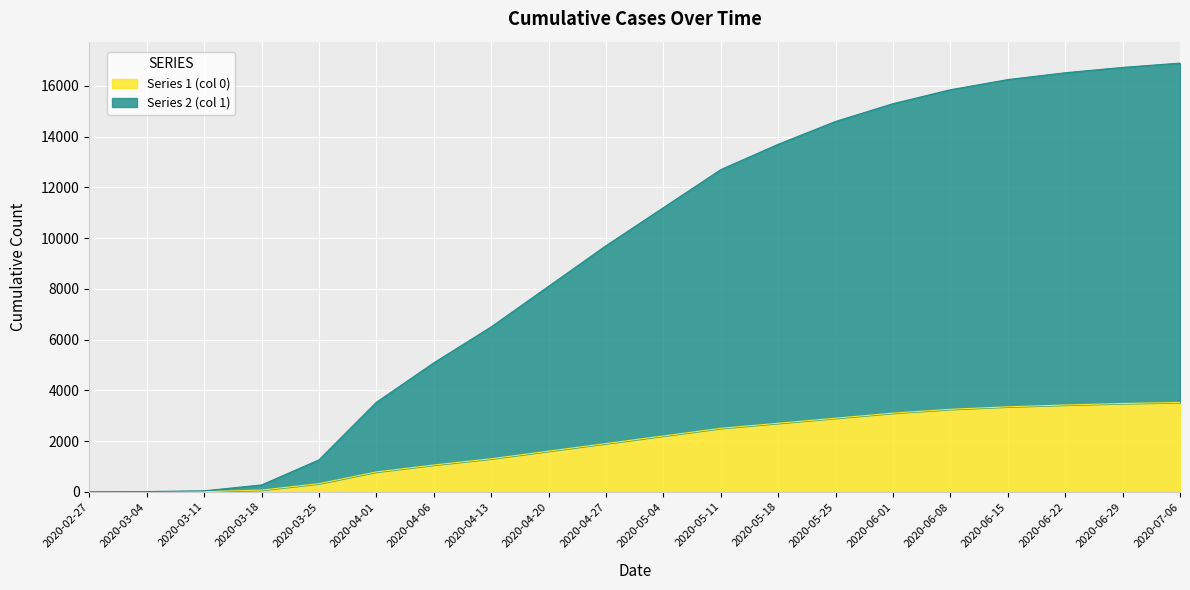

What is the total value across all series at 2020-02-27?

3